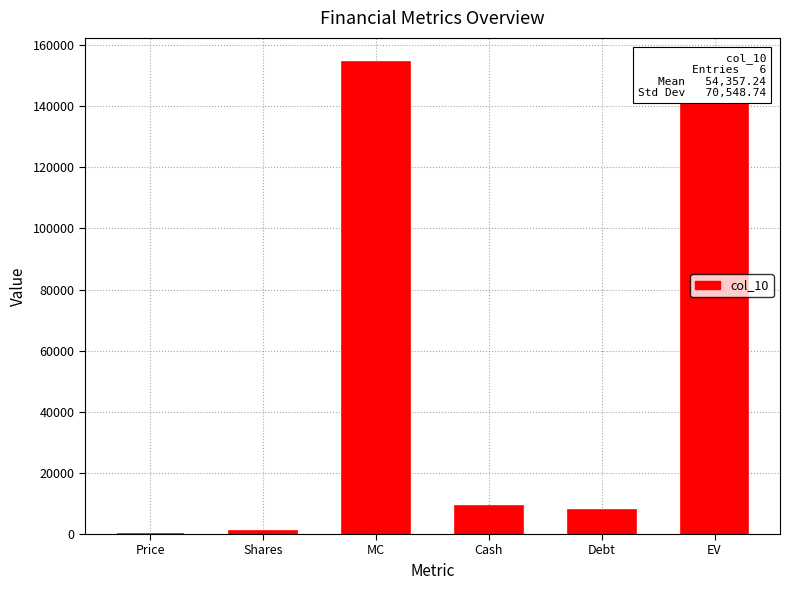

What is the sum of all values?

326143.4